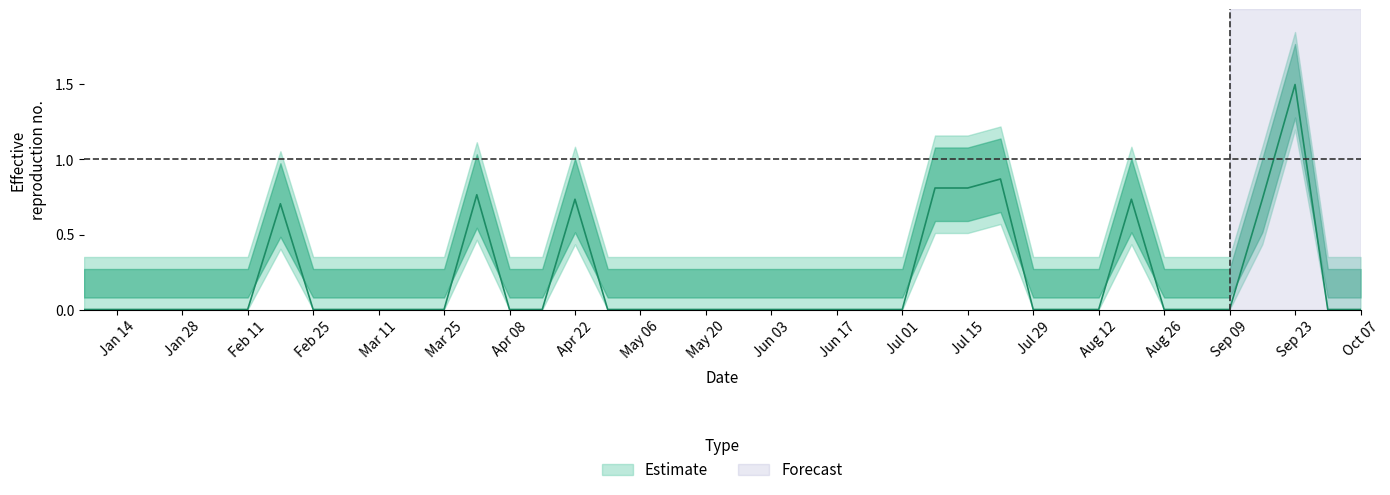

What is the difference between the maximum and minimum values?

1.5